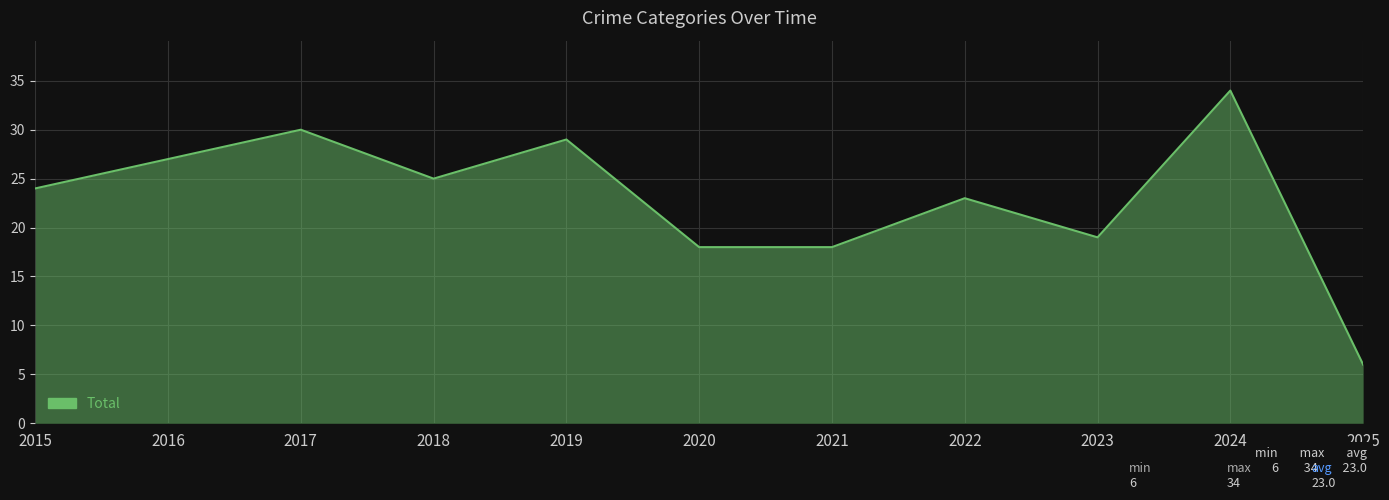

Which has a higher value, 2016 or 2023?

2016